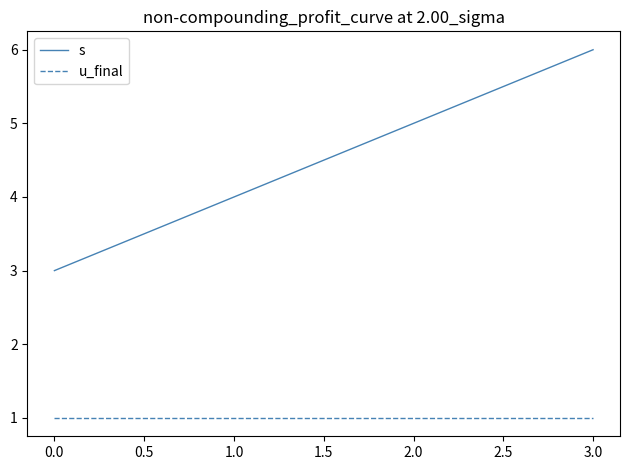

True or false: u_final has more than 2 interior local peaks.

False